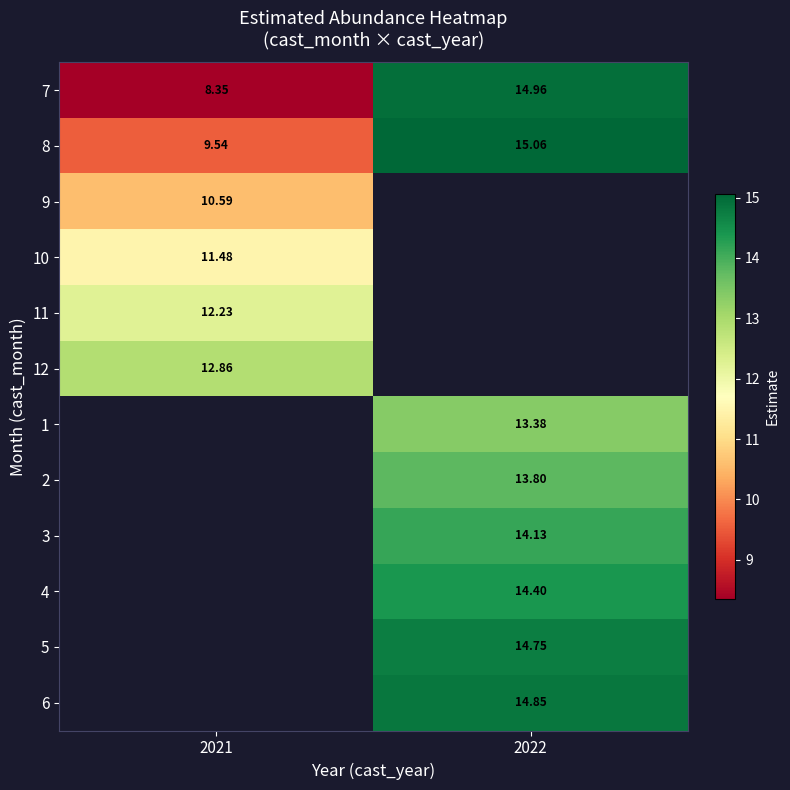

The value of 7 at 2022 is 24.7. True or false?

False